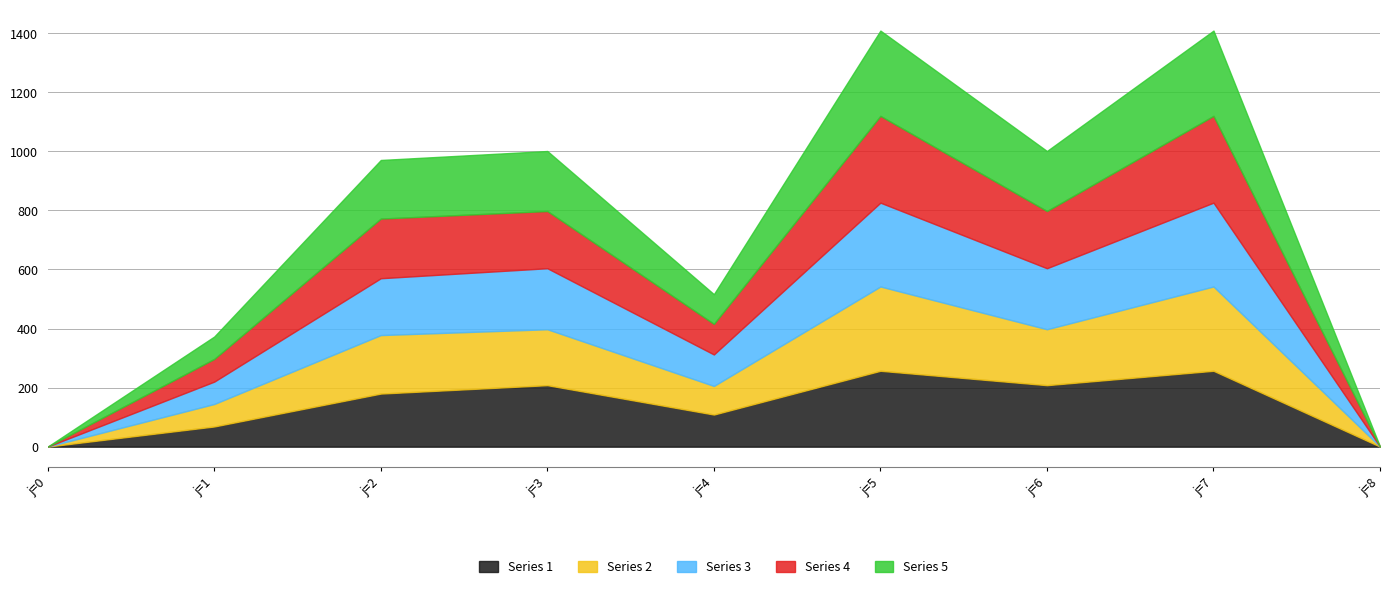

True or false: s4 has a value of 111.0 at j=8.

False